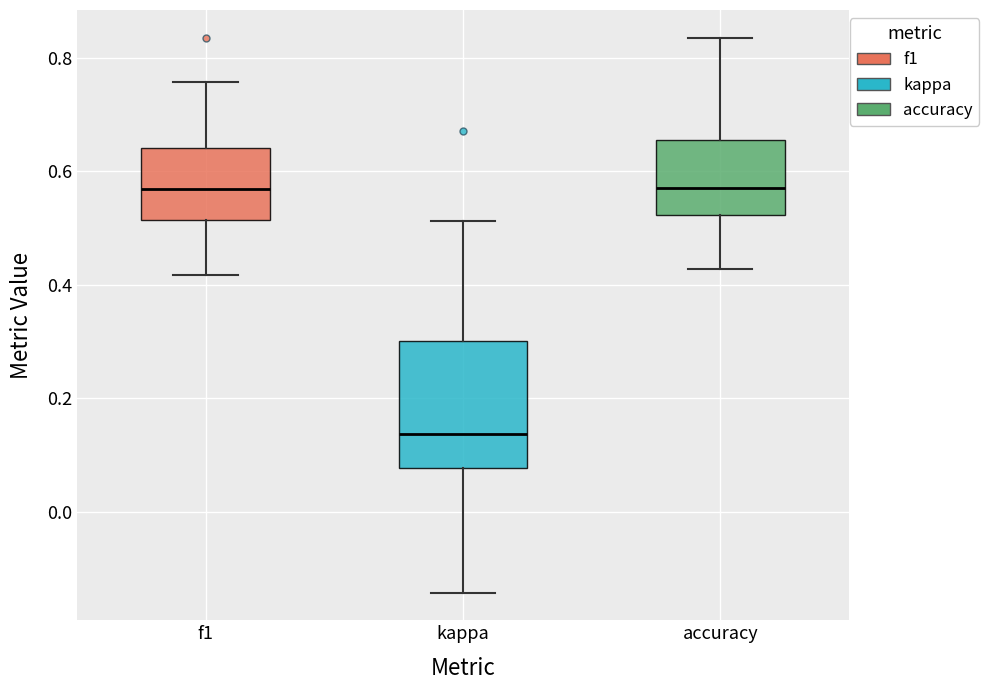

Where does the median line of the box for accuracy sit on the y-axis? The values are not printed on the chart, so give them approximately, as read against the axis.

0.58